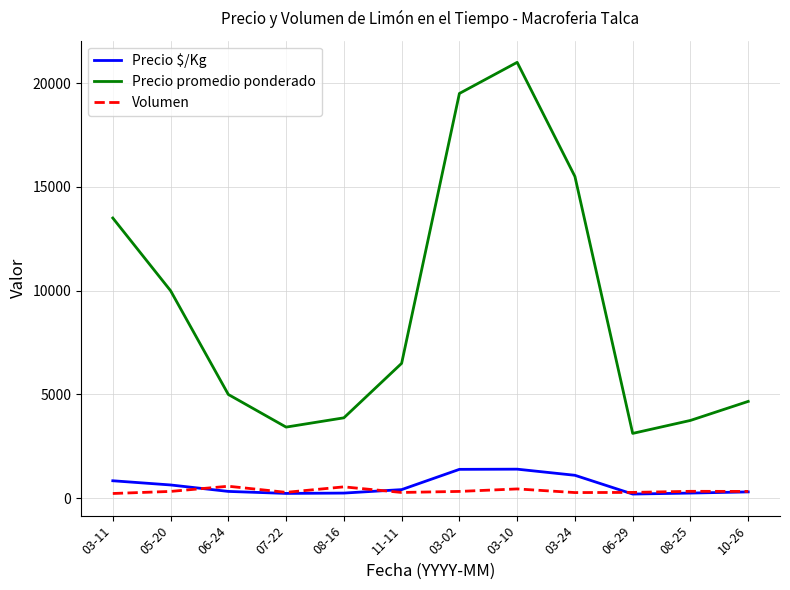

True or false: Volumen and Precio promedio ponderado intersect in this chart.

False